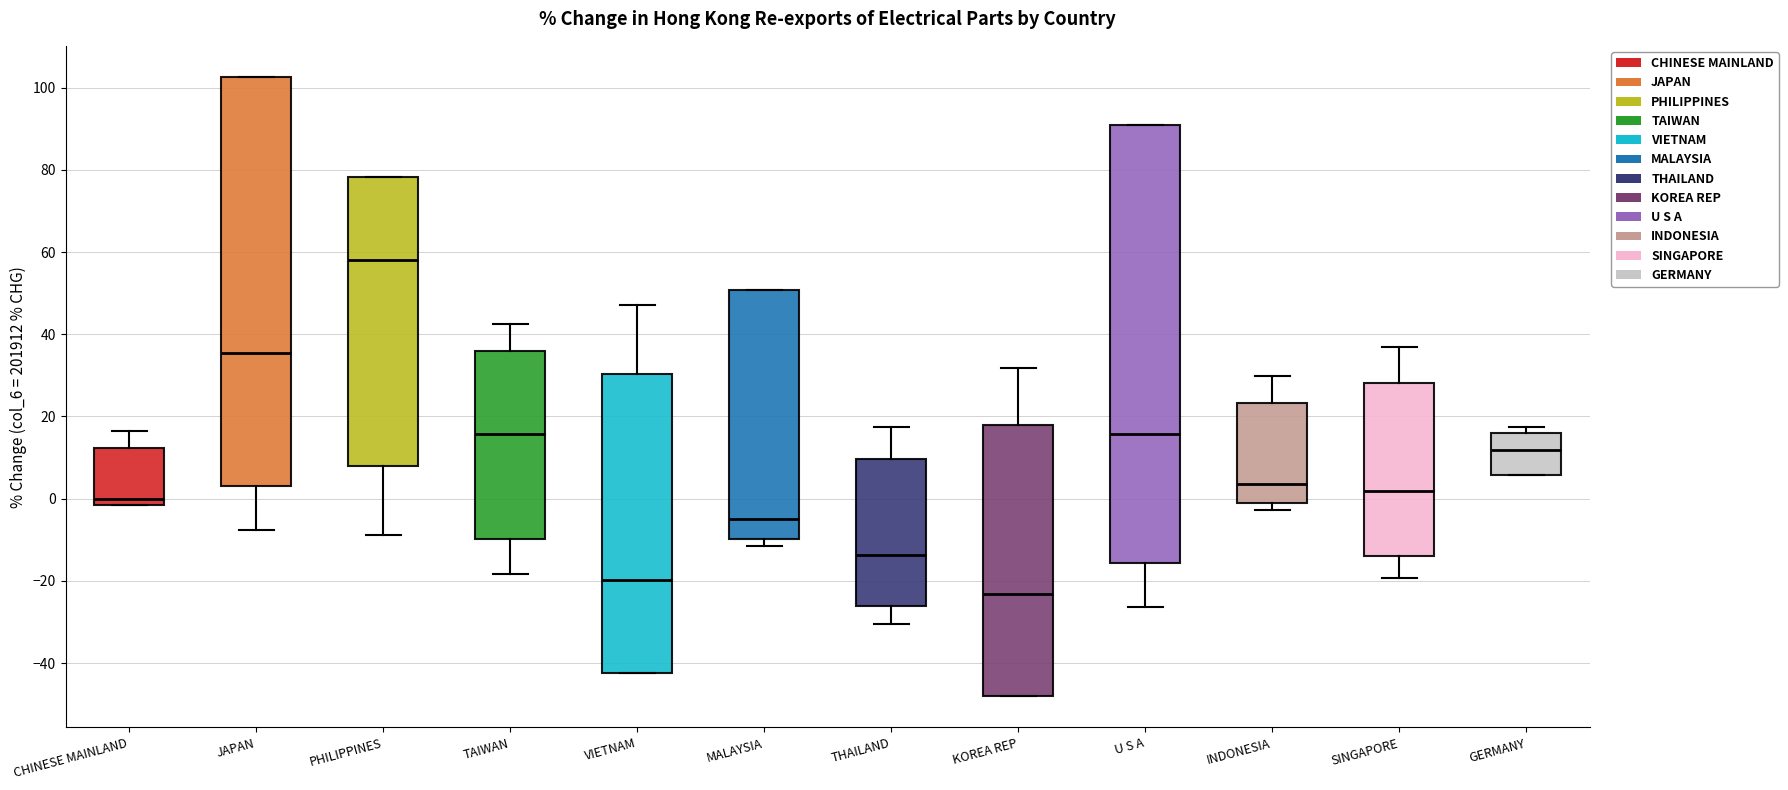

Reading left to right, transcribe this box plot: for each box, give where its median line is, the range the box spans, and where its two whiskers end, as read against the y-axis. The values are not printed on the chart, so give them approximately, as read against the axis.

CHINESE MAINLAND: median 0, box -2 to 12, whiskers -2 to 16
JAPAN: median 36, box 4 to 102, whiskers -8 to 102
PHILIPPINES: median 58, box 8 to 78, whiskers -8 to 78
TAIWAN: median 16, box -10 to 36, whiskers -18 to 42
VIETNAM: median -20, box -42 to 30, whiskers -42 to 48
MALAYSIA: median -4, box -10 to 50, whiskers -12 to 50
THAILAND: median -14, box -26 to 10, whiskers -30 to 18
KOREA REP: median -24, box -48 to 18, whiskers -48 to 32
U S A: median 16, box -16 to 90, whiskers -26 to 90
INDONESIA: median 4, box -2 to 24, whiskers -2 (just below the box's lower edge) to 30
SINGAPORE: median 2, box -14 to 28, whiskers -20 to 38
GERMANY: median 12, box 6 to 16, whiskers 6 to 18